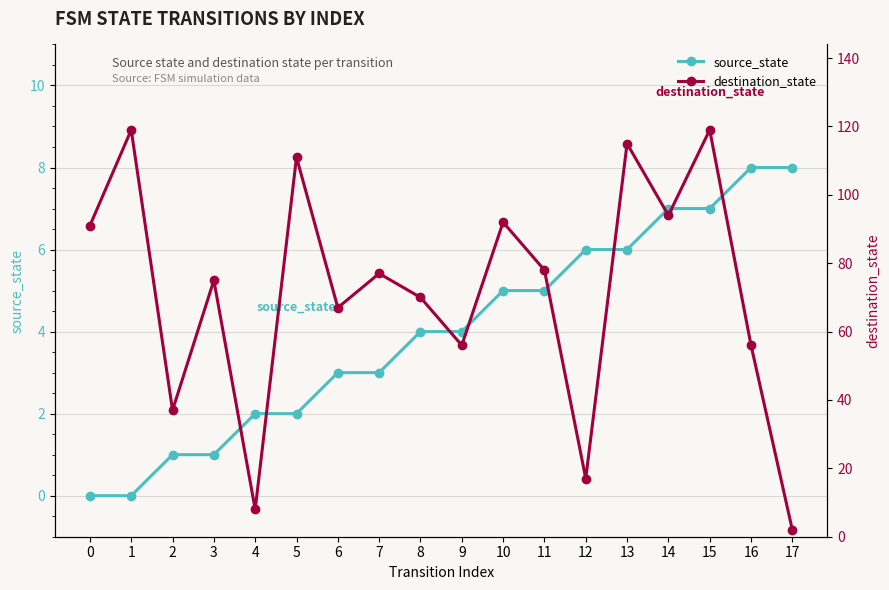

What is the sum of all source_state values?

72